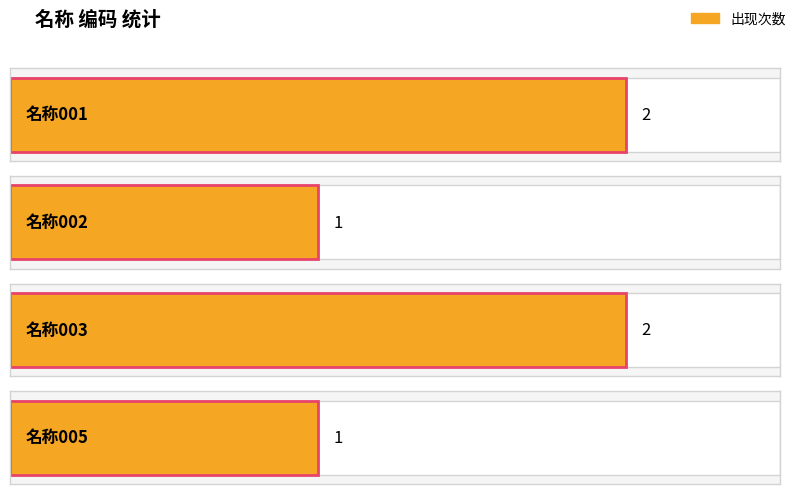

How many categories are shown in the chart?

4